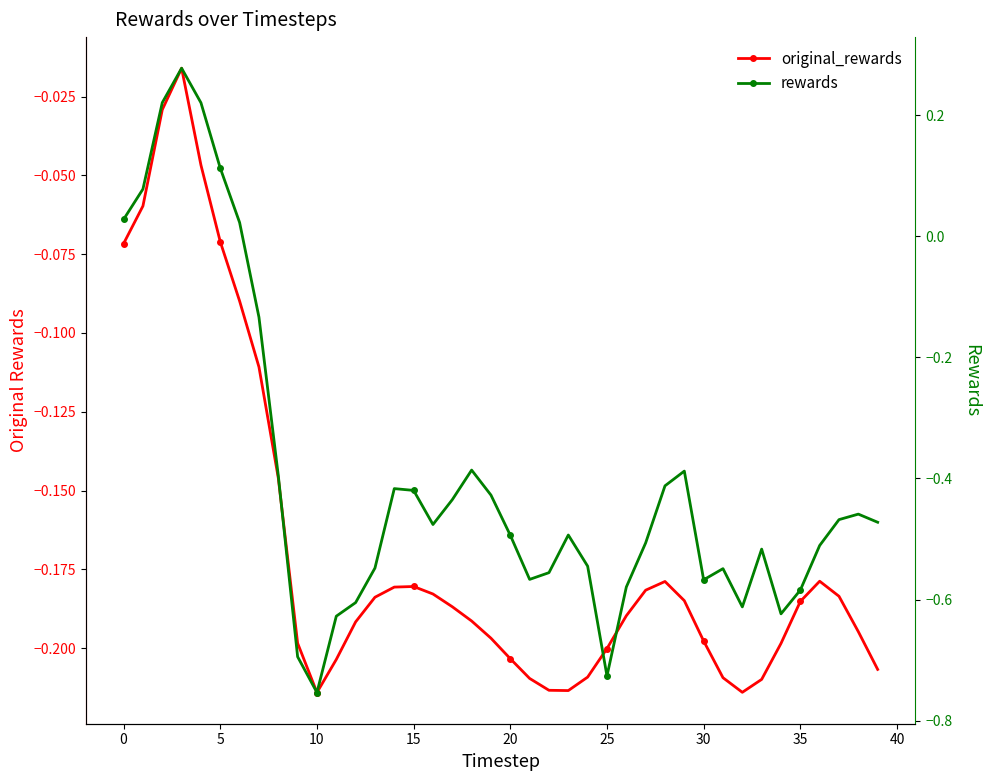

What is the spread (max minus min) of values at 33?

0.3